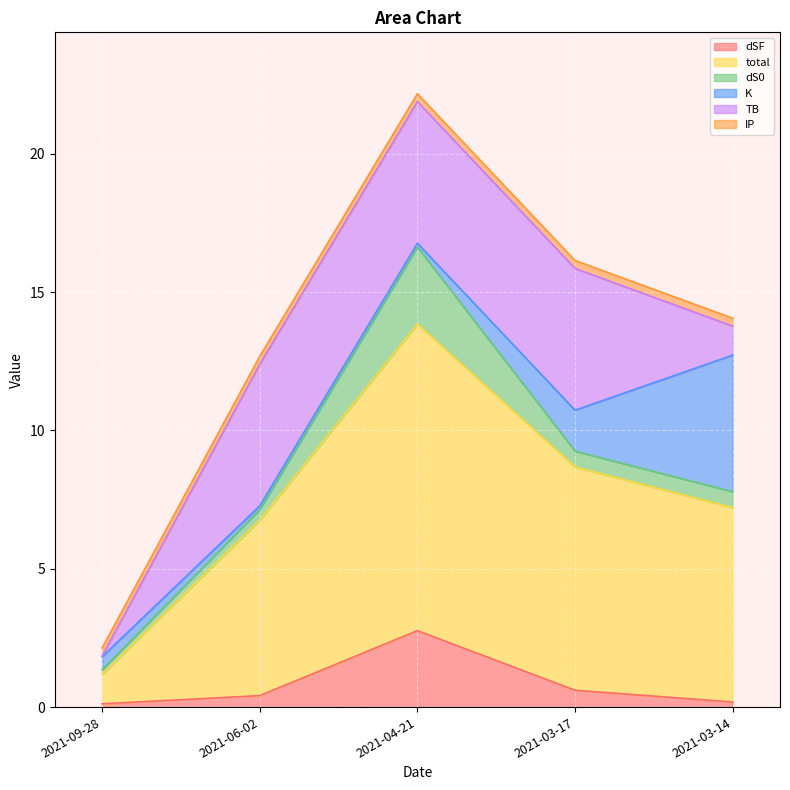

What is the difference between the highest and lowest values at 2021-09-28?

1.0